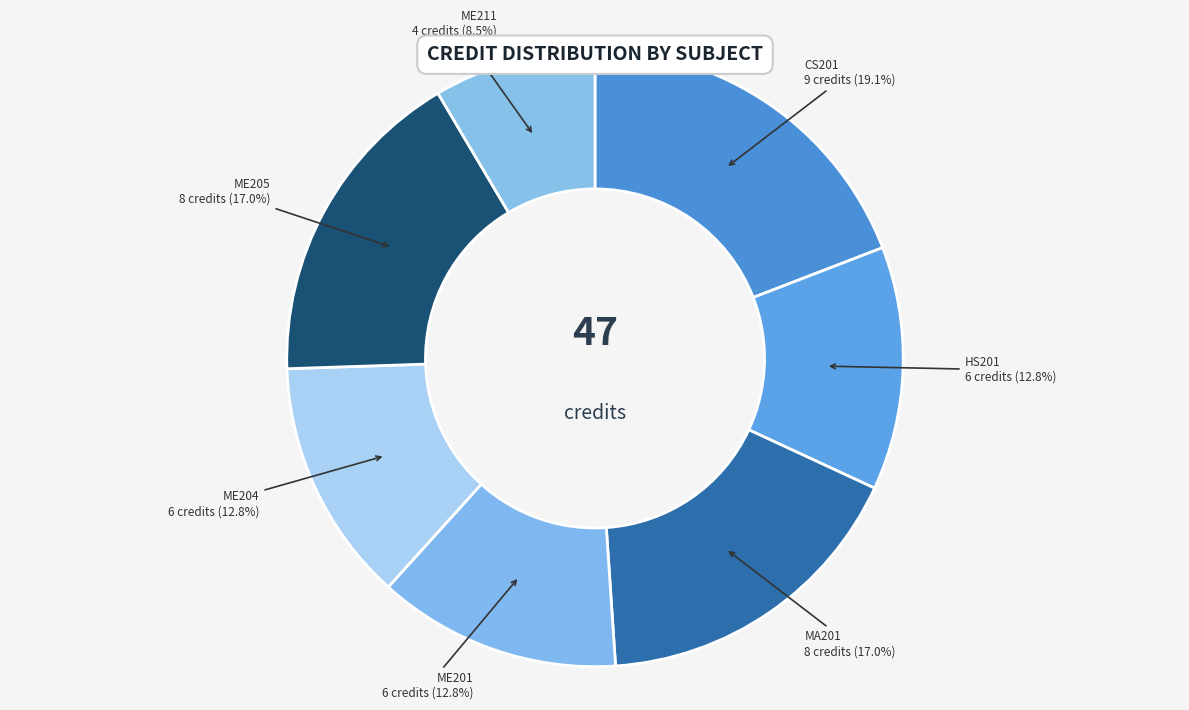

Which has a higher value, HS201 or CS201?

CS201